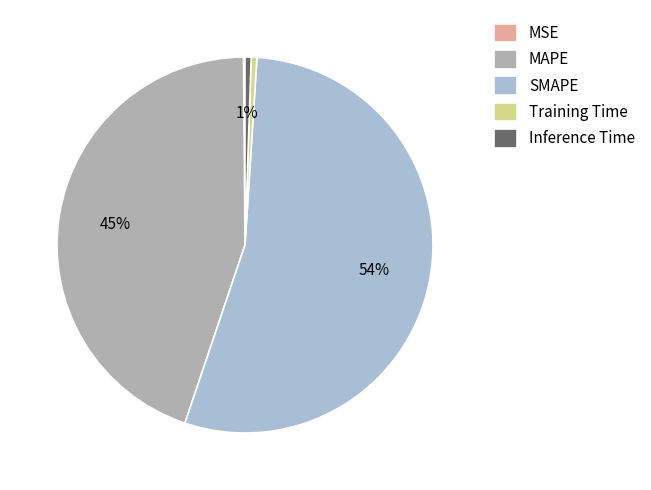

What is the change in value from MSE to MAPE?

+34.9